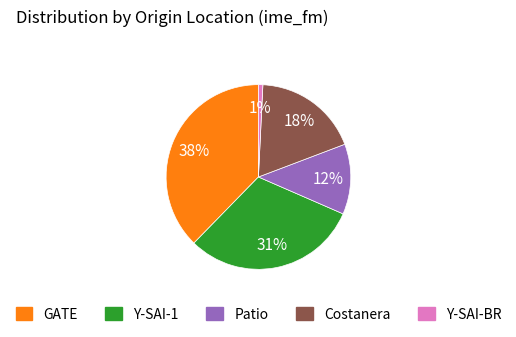

Which has a higher value, Y-SAI-1 or GATE?

GATE